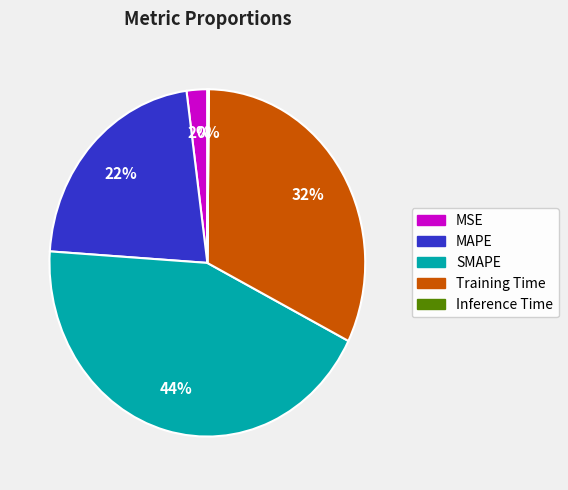

The Training Time slice represents 21% of the pie. True or false?

False